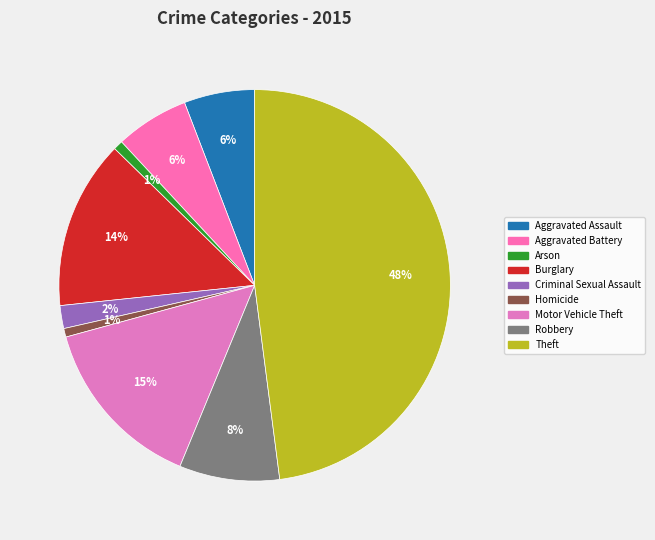

Does Motor Vehicle Theft account for over 50% of the chart?

No